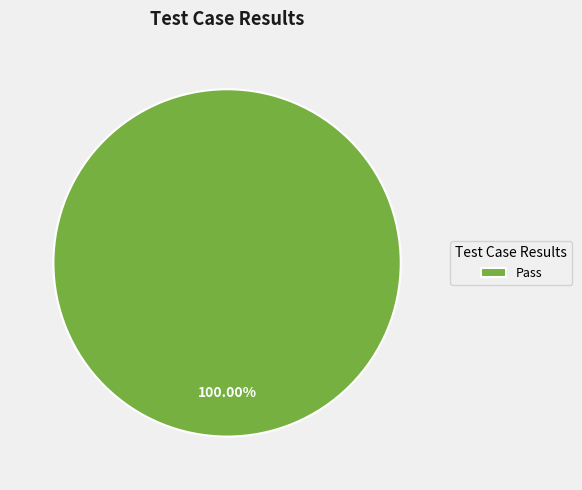

Is there any slice that represents more than half of the pie?

Yes